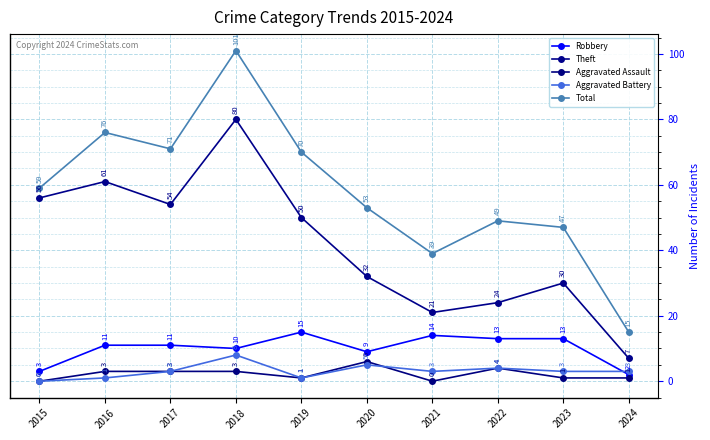

True or false: Total has a value of 15 at 2024.

True